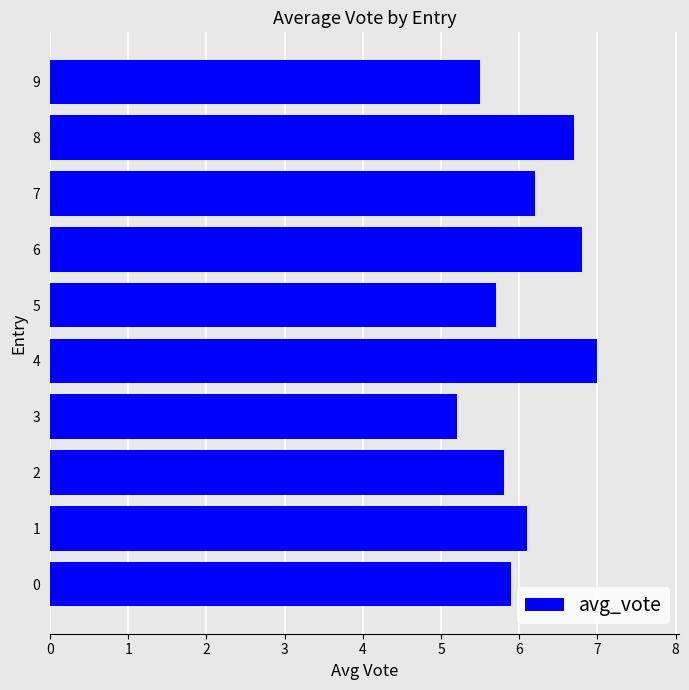

The value at 4 is 7.0. True or false?

True